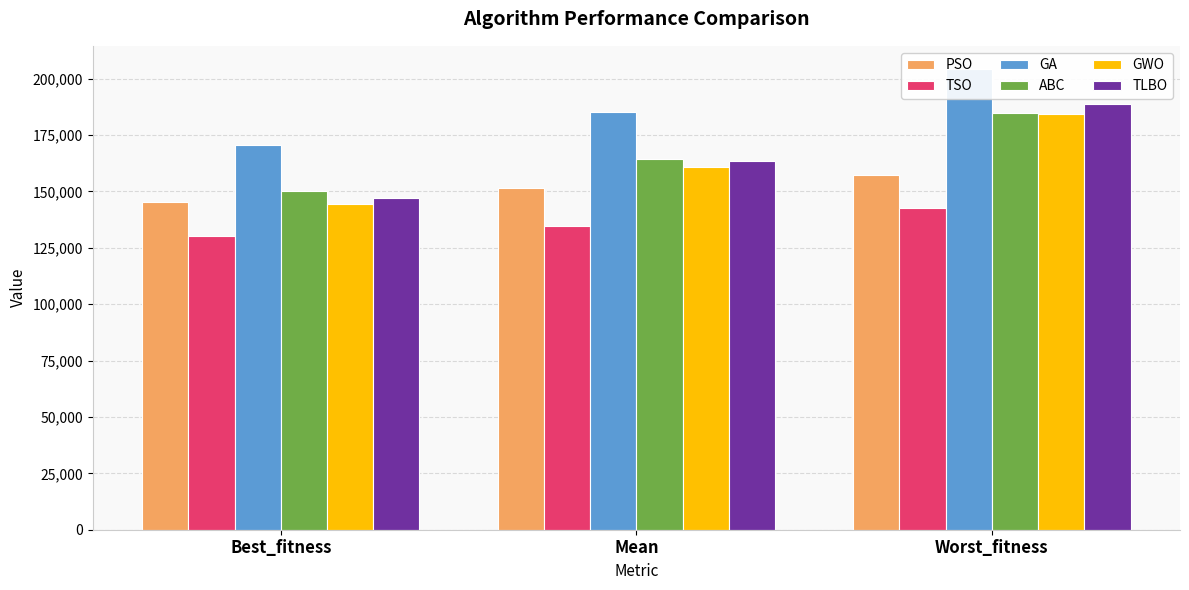

What is the greatest value displayed?

204360.2